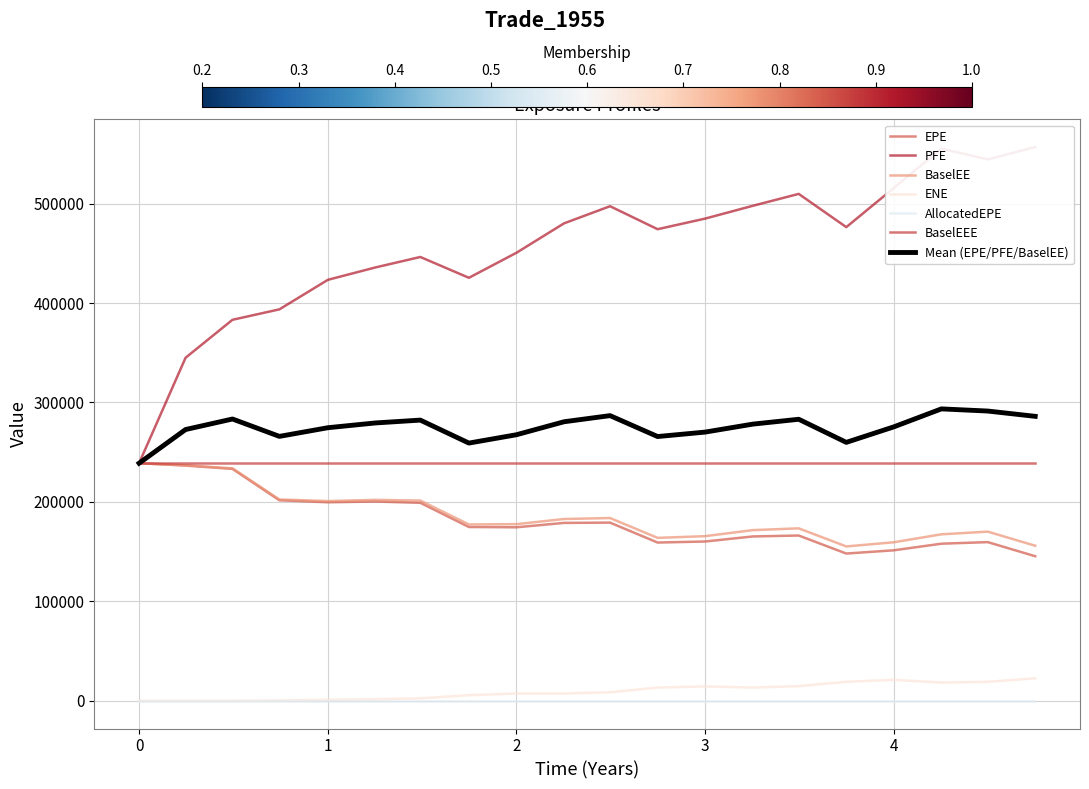

Is this an area chart (filled region under the line)?

No